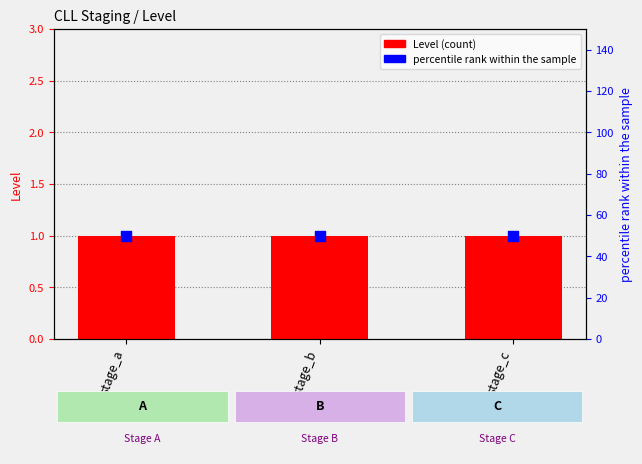

At how many categories does at least one series exceed 32?

3